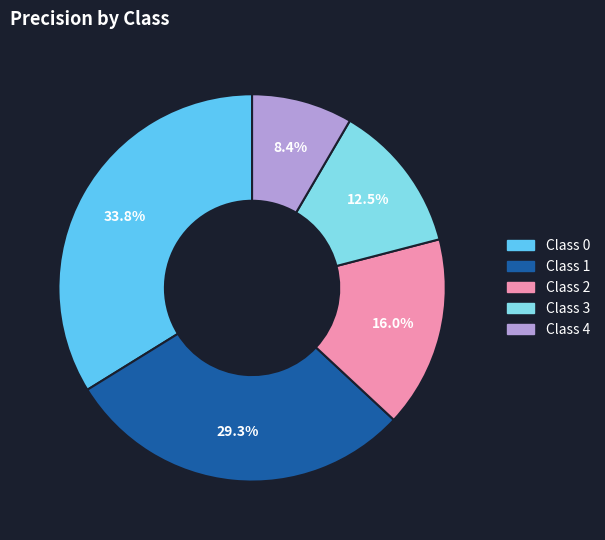

How many segments does this pie chart have?

5